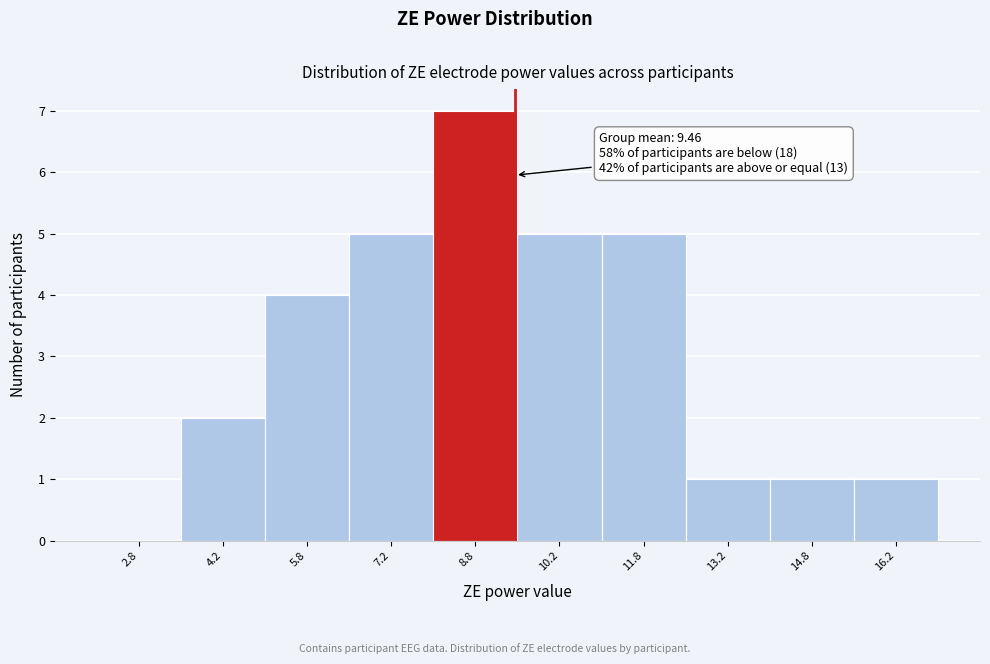

Which range on the x-axis has the tallest bar?

8.0 to 9.5